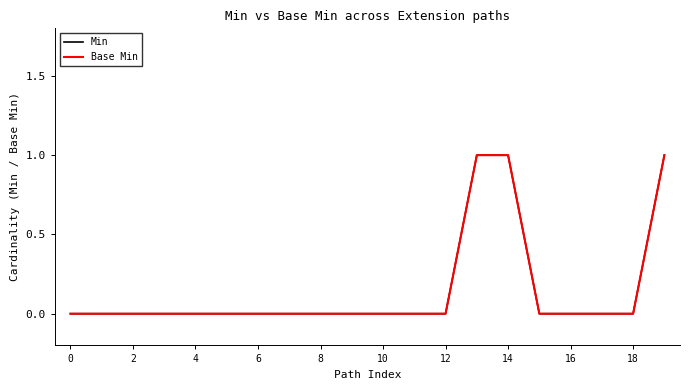

Does the chart have visible grid lines?

No